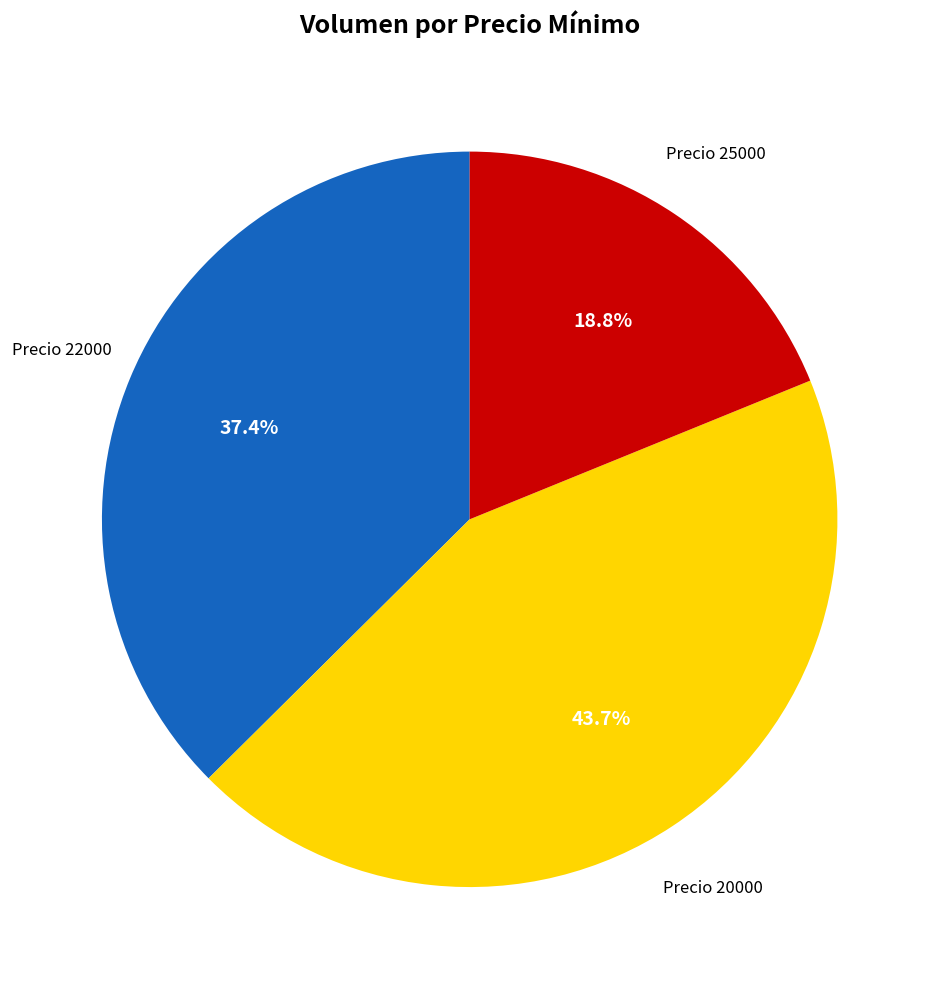

Is there any slice that represents more than half of the pie?

No